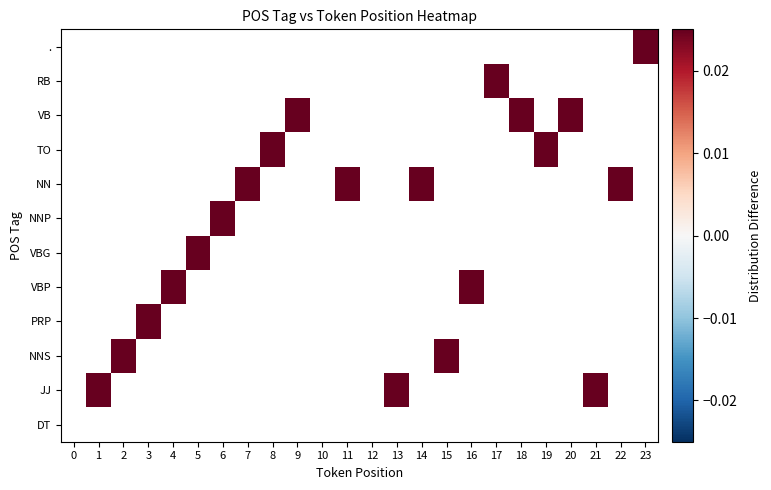

Rank the series at 17 from lowest to highest value.

TO, ., PRP, VB, JJ, DT, NNS, NNP, NN, VBG, VBP, RB